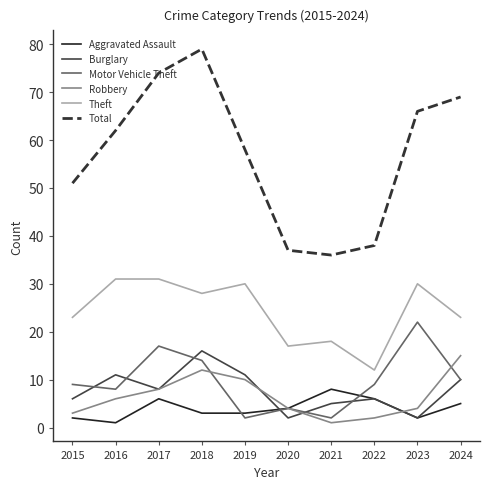

What is the difference between the maximum and minimum values in the Total series?

43